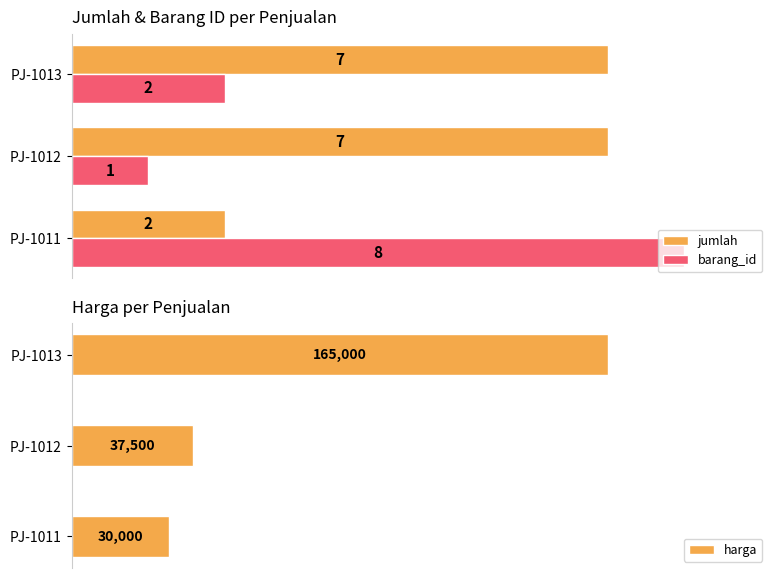

Rank the categories by harga value from lowest to highest.

PJ-1011, PJ-1012, PJ-1013